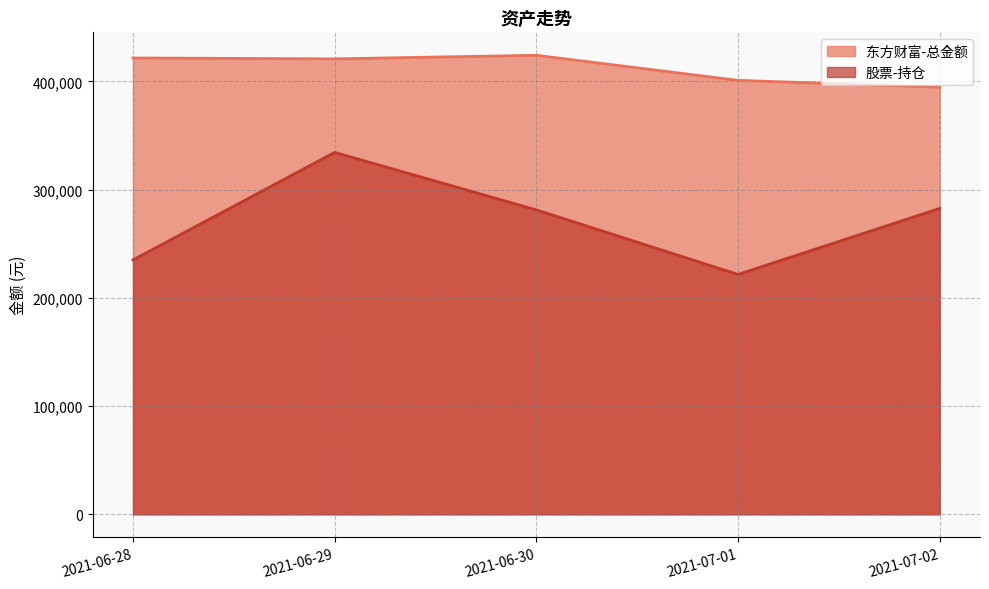

Read the 股票-持仓 value at 2021-06-28.

235082.9